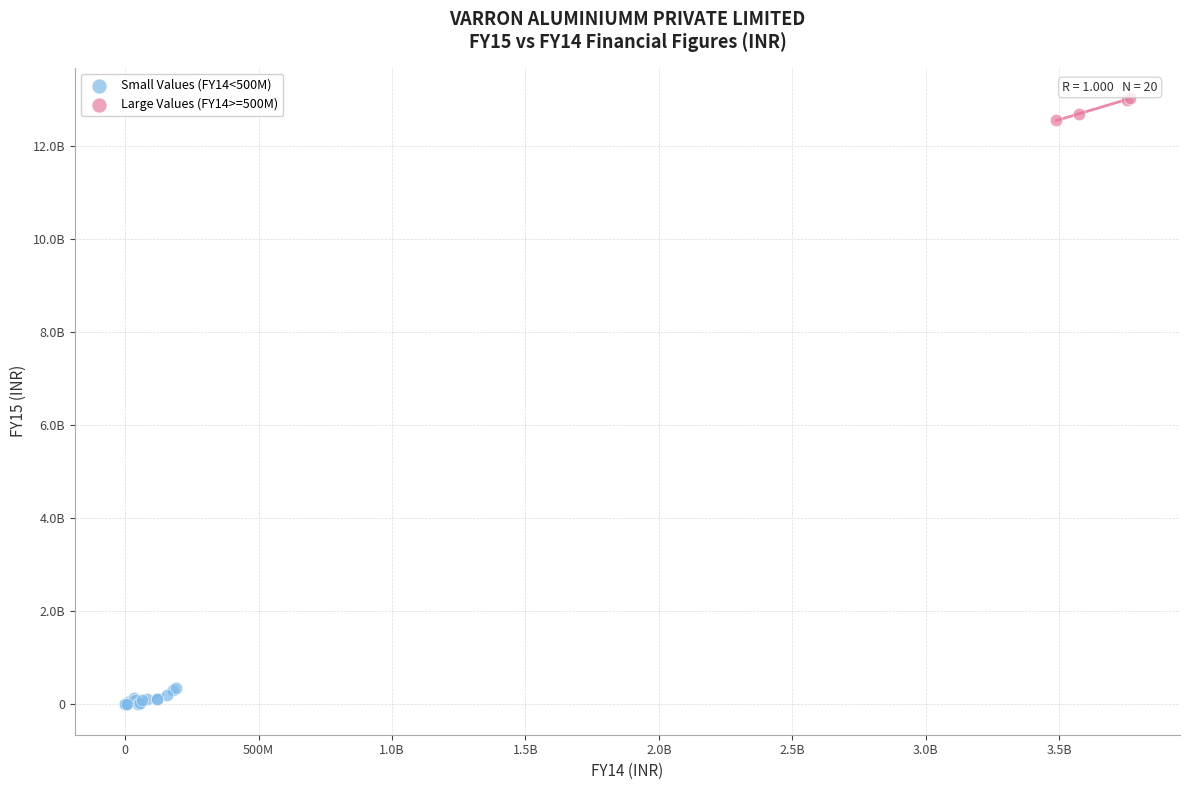

Which series contains the lowest Y value?

Small Values (FY14<500M)